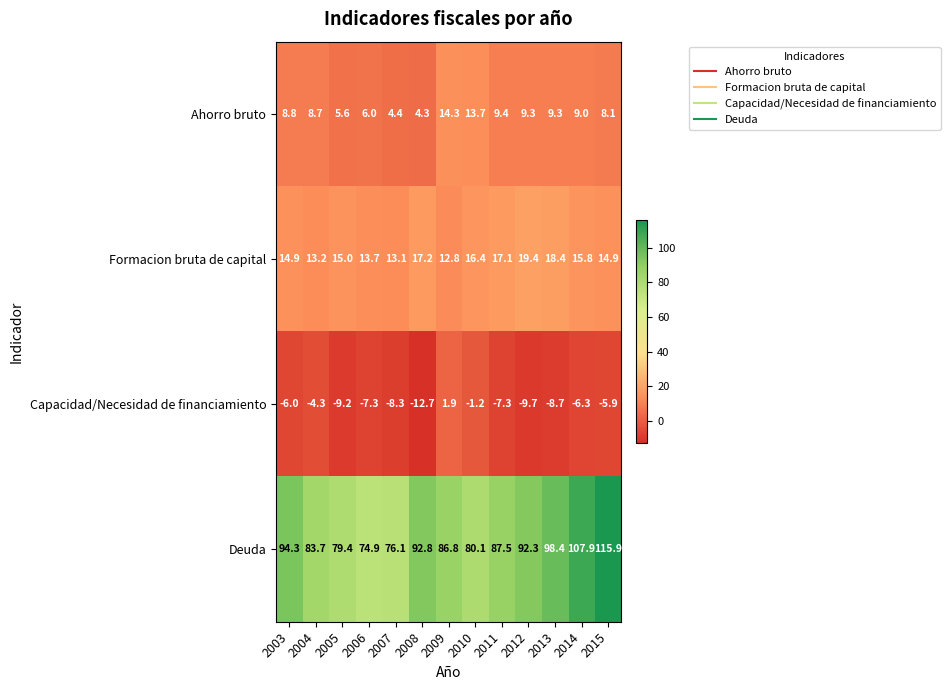

True or false: Deuda has a value of 98.4 at 2013.

True